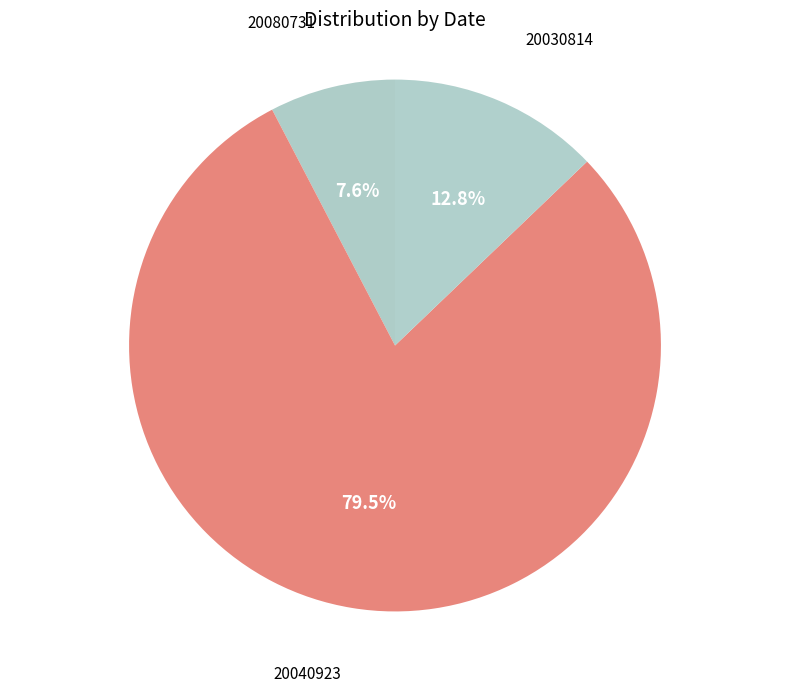

Which slice is the largest?

20040923